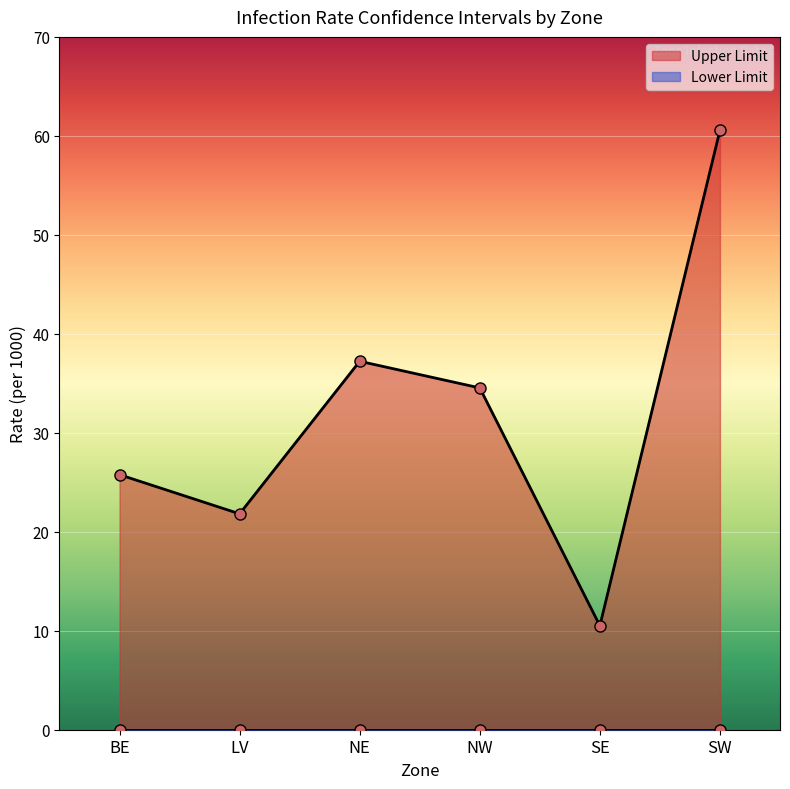

How many points are lower than both their immediate neighbors (excluding endpoints)?

2